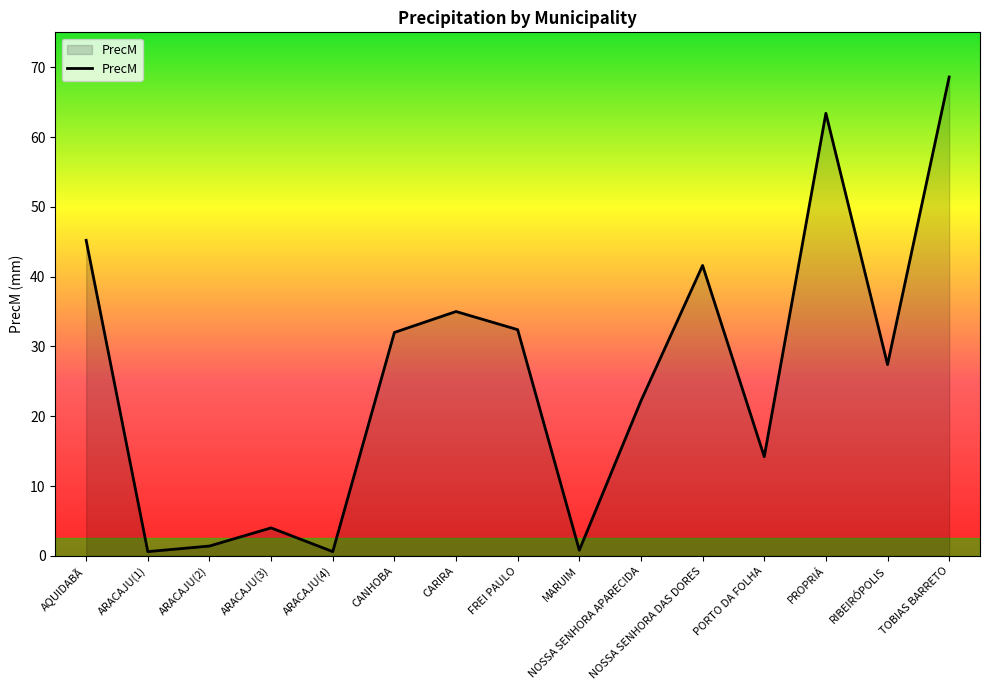

At which category does the chart reach its peak across all series?

TOBIAS BARRETO